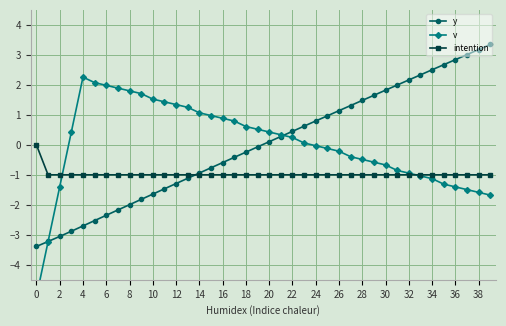

What is the minimum value for intention?

-1.0